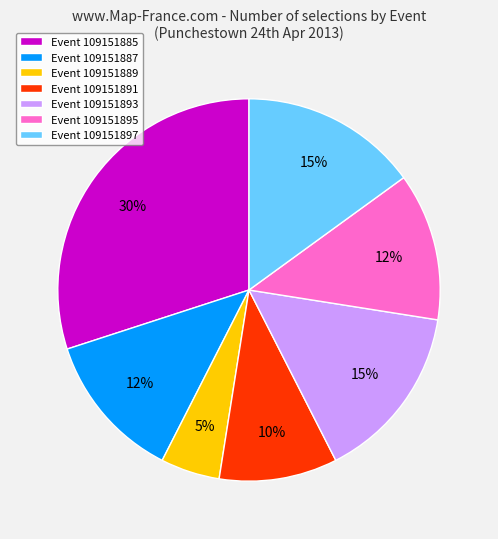

What percentage is the Event 109151885 slice, to the nearest percent?

30%